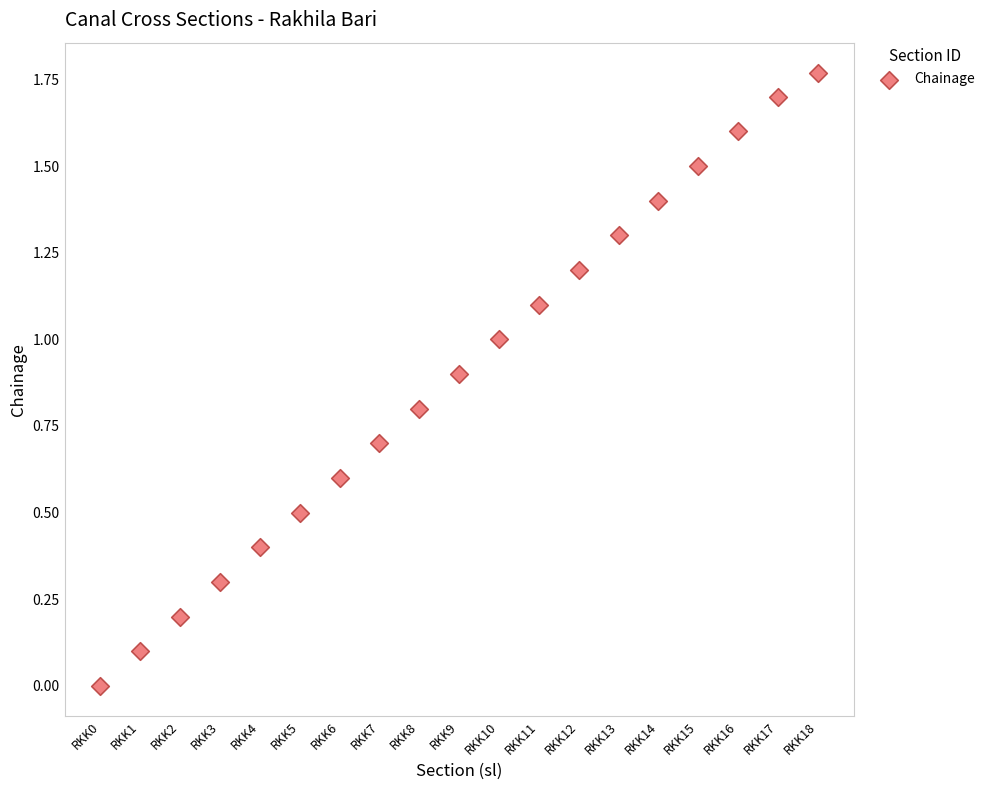

What is the range of X values (max minus min)?

18.0